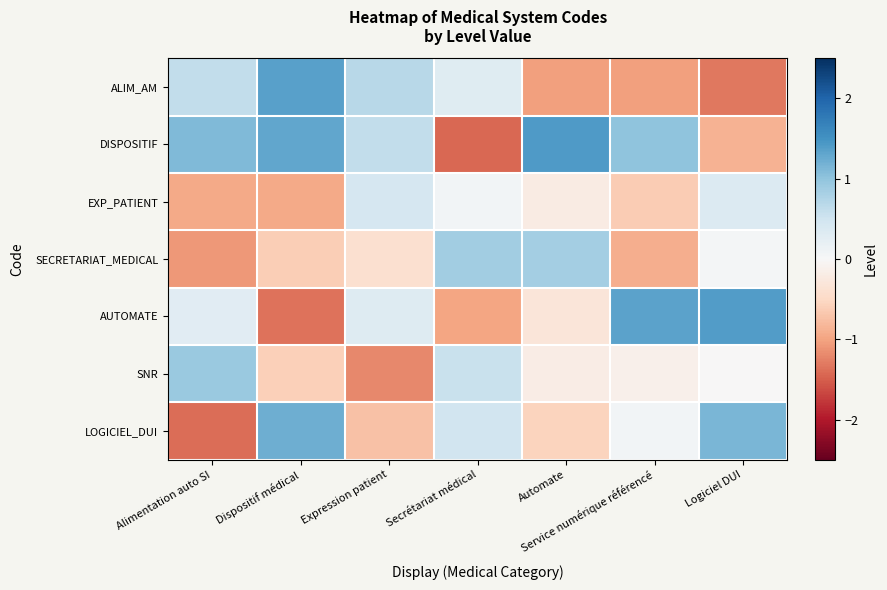

What is the total value across all series at Logiciel DUI?

0.7